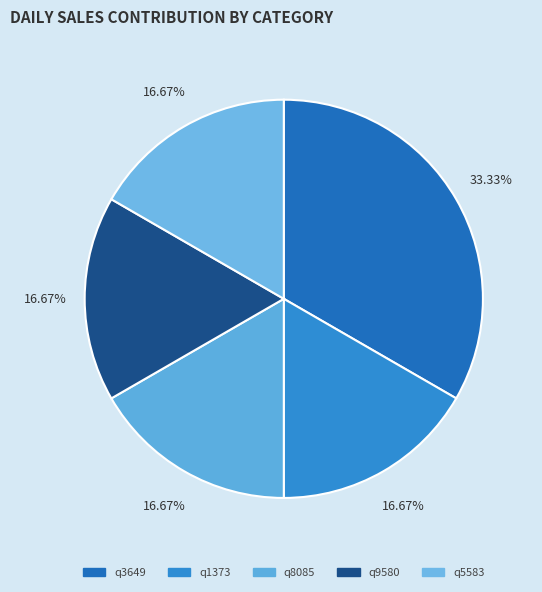

Is there any slice that represents more than half of the pie?

No